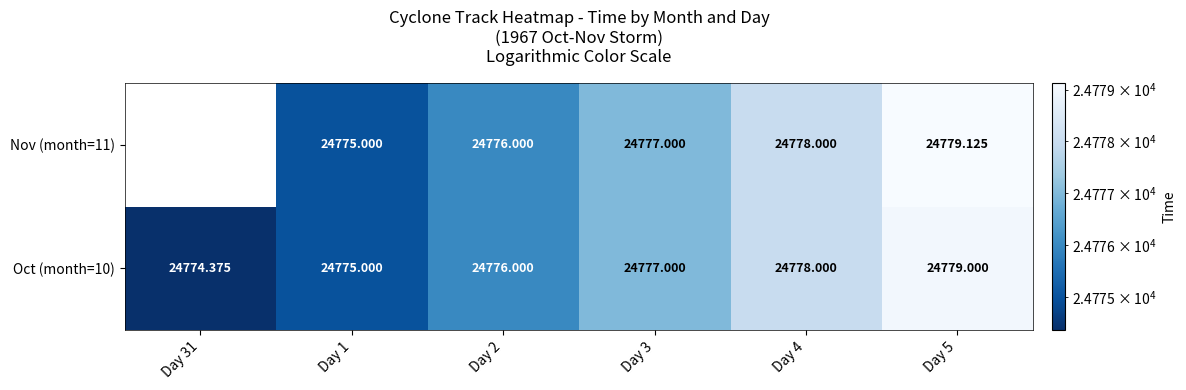

Where is Oct (month=10) nearest to the value 24776?

Day 2